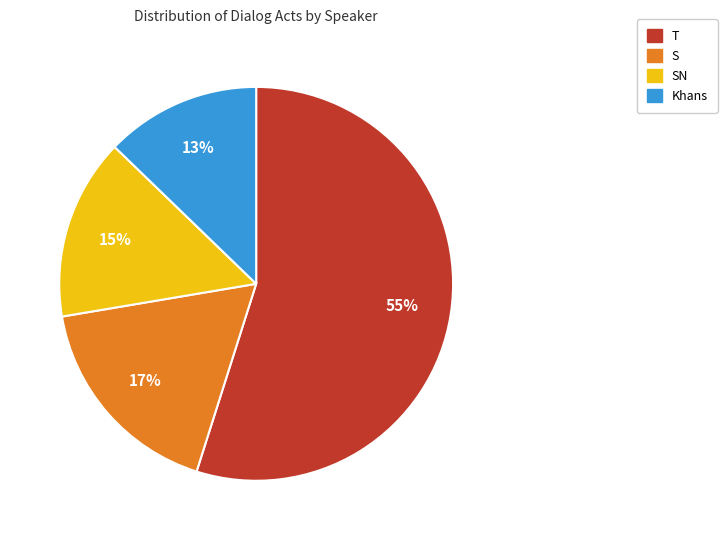

To the nearest percent, what is the difference between the largest and smallest slice percentages?

42%